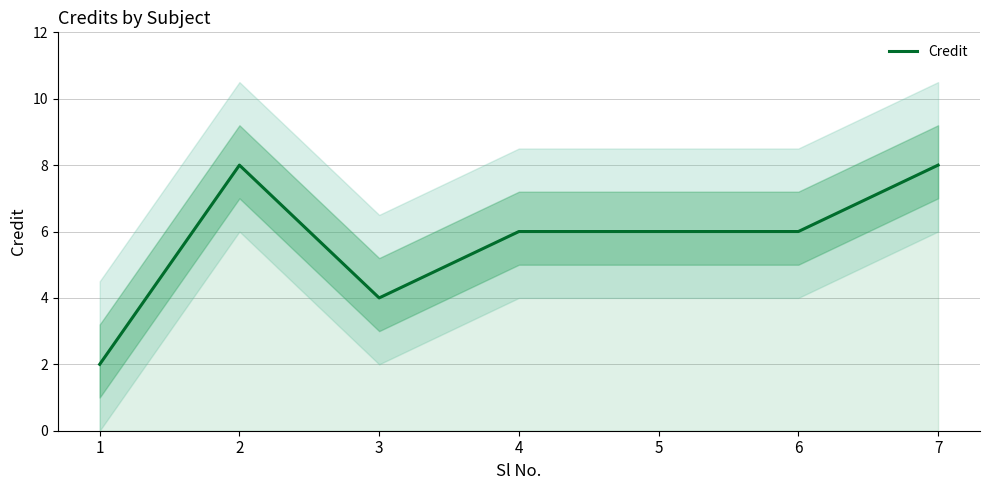

At which category does the chart reach its peak across all series?

2